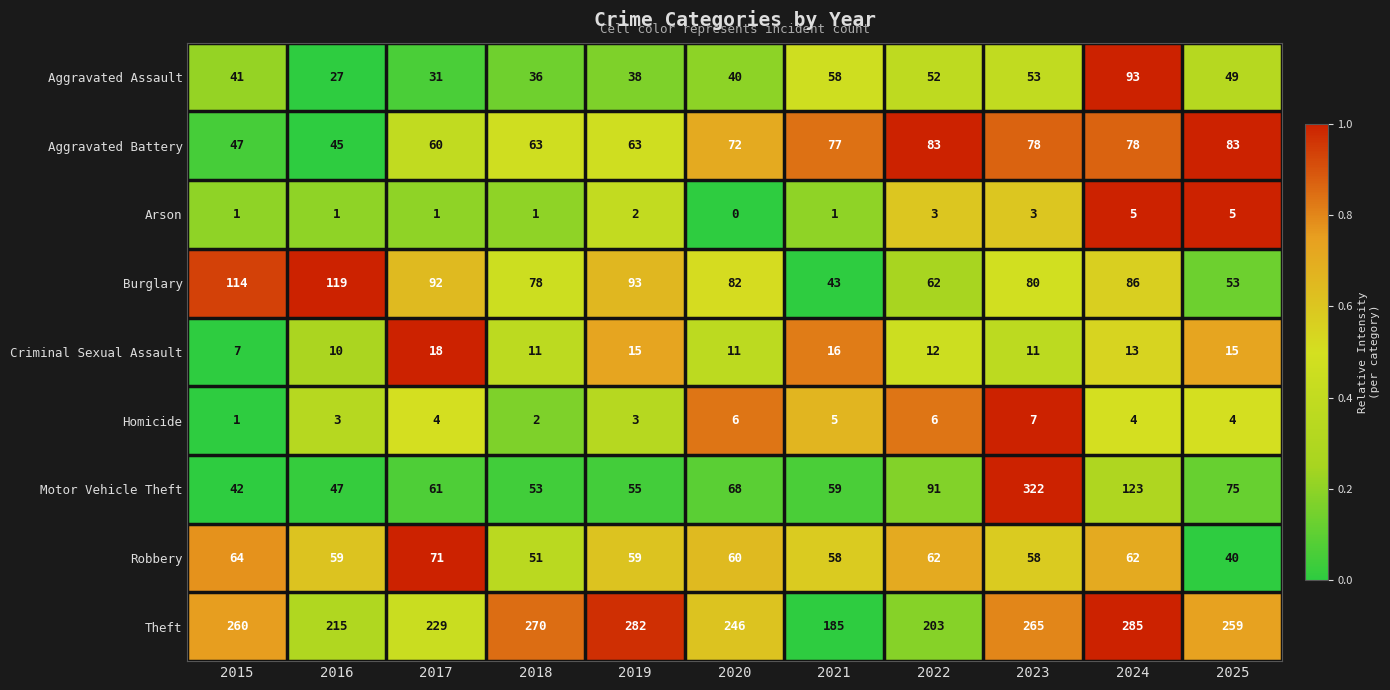

At which label is Motor Vehicle Theft closest to 182?

2024